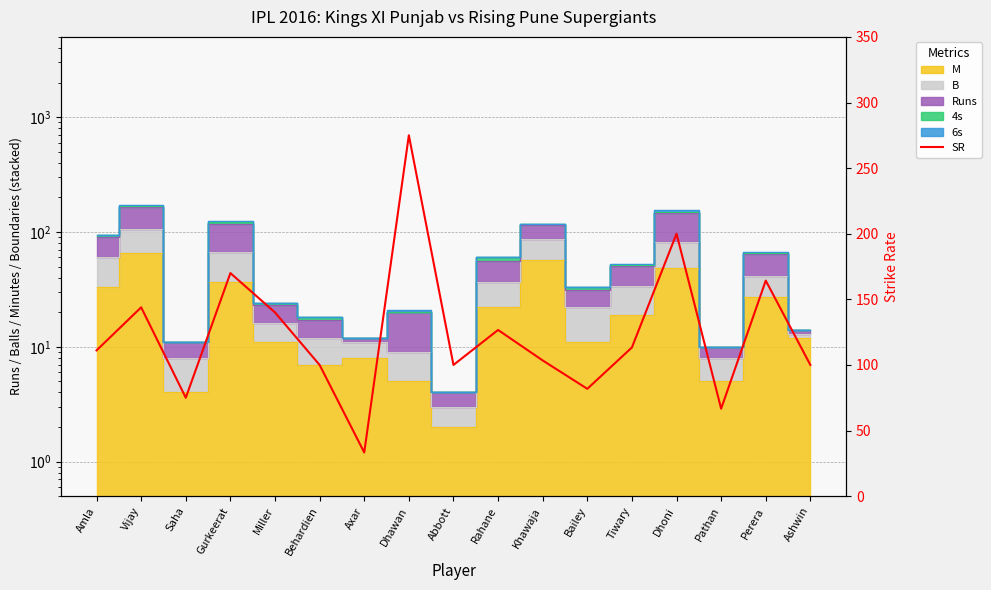

Reading left to right, list all the values displayed in this chart.

Amla=111.1	Vijay=143.9	Saha=75.0	Gurkeerat=170.0	Miller=140.0	Behardien=100.0	Axar=33.3	Dhawan=275.0	Abbott=100.0	Rahane=126.7	Khawaja=103.4	Bailey=81.8	Tiwary=113.3	Dhoni=200.0	Pathan=66.7	Perera=164.3	Ashwin=100.0